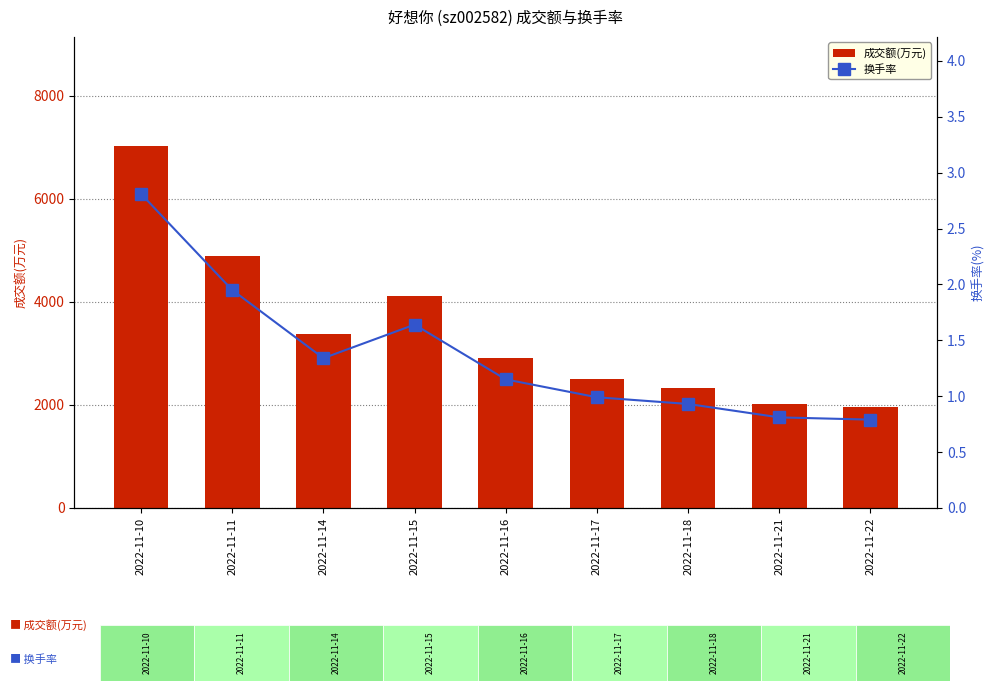

How many data points in 换手率 are above 1?

5